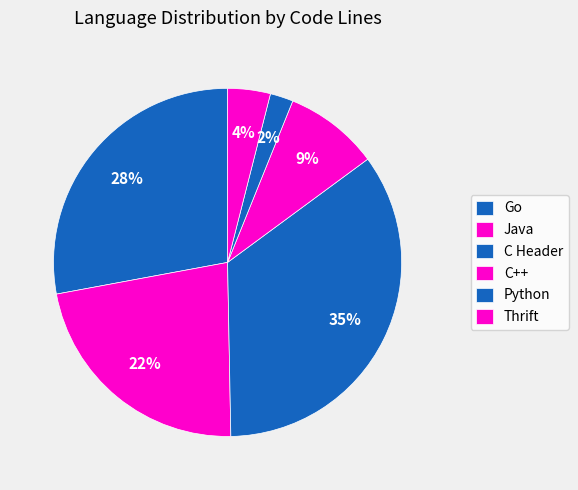

How many segments does this pie chart have?

6